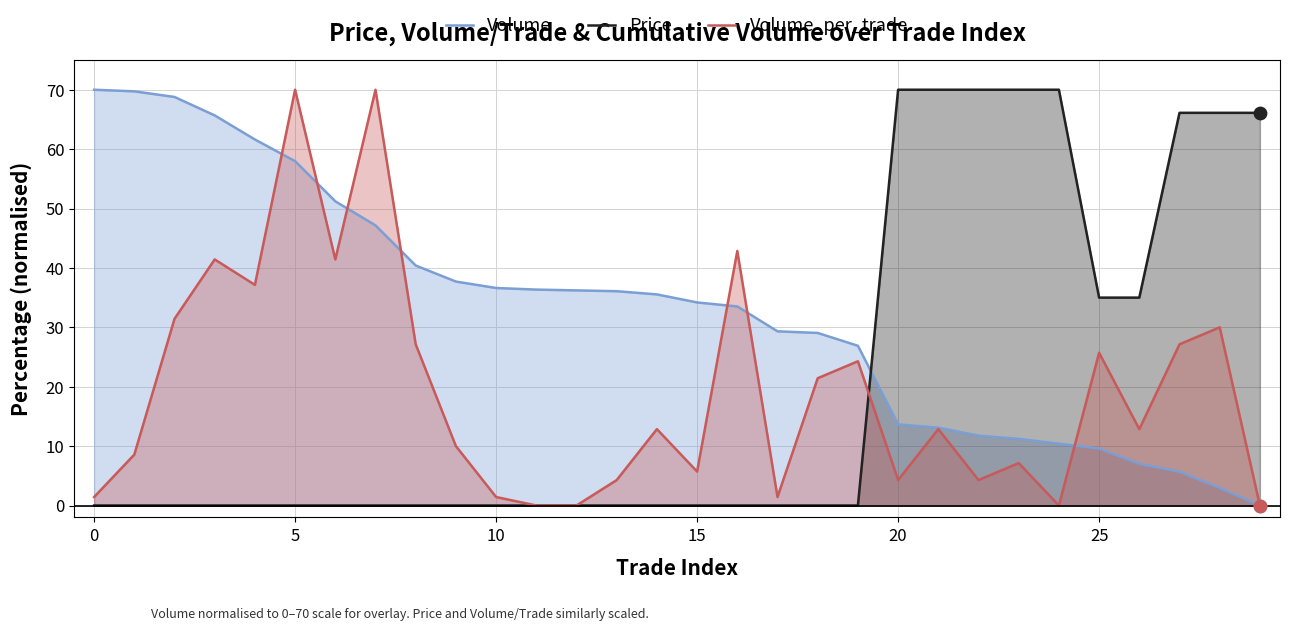

At which category is the sum across all series the highest?

5